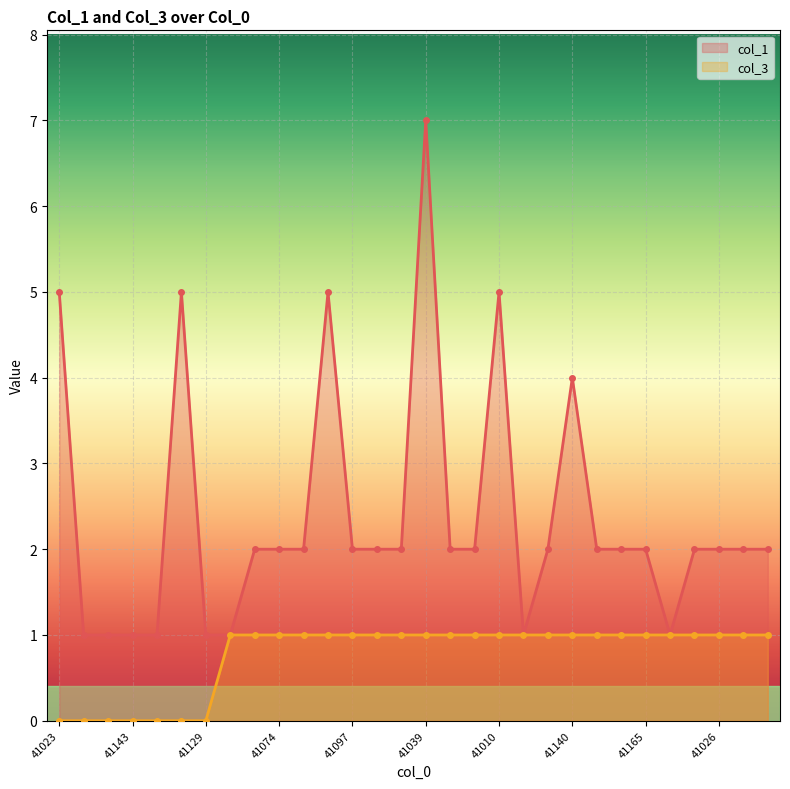

How many lines are shown in the chart?

2